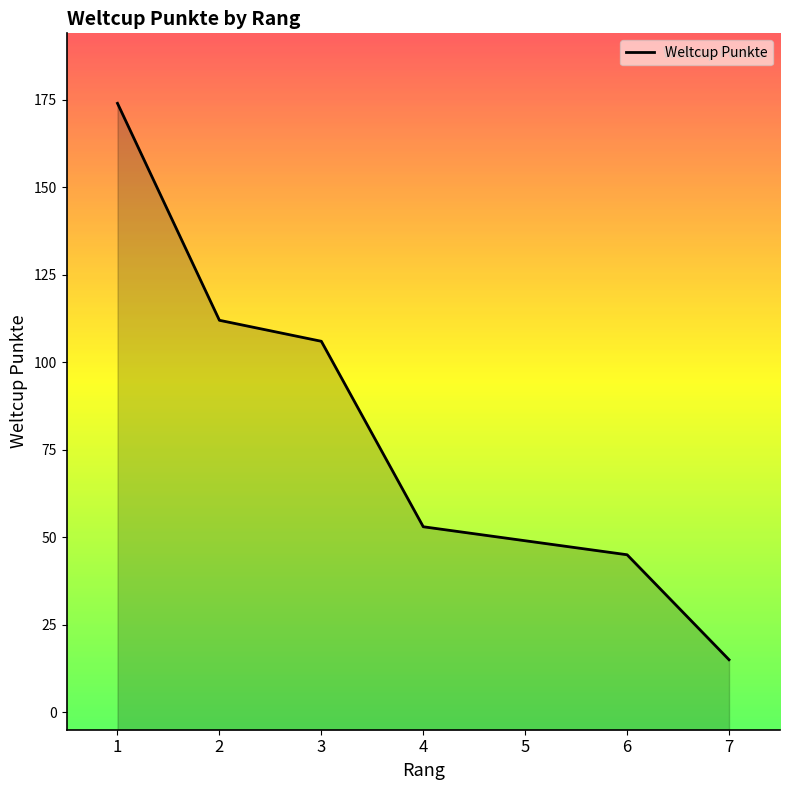

True or false: the data shows 64 at 2.

False